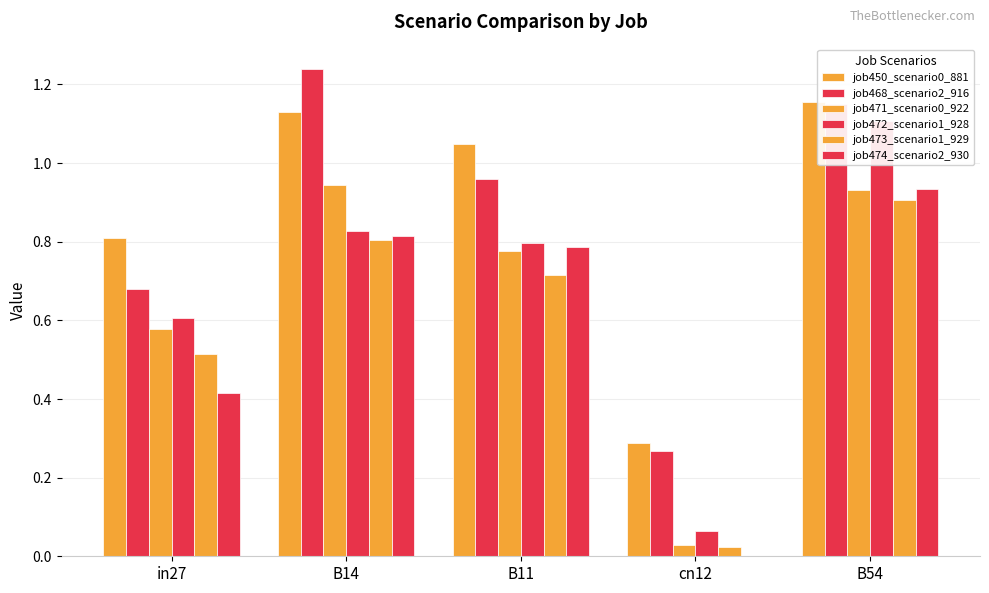

What is the sum of the job474_scenario2_930 values at B11 and cn12?

0.8